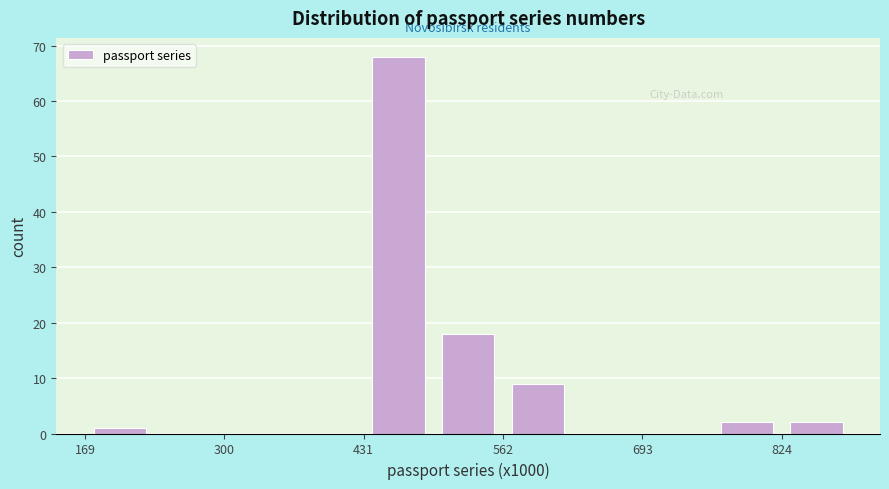

Read against the x-axis, roughly where is the centre of the tallest bar?

460